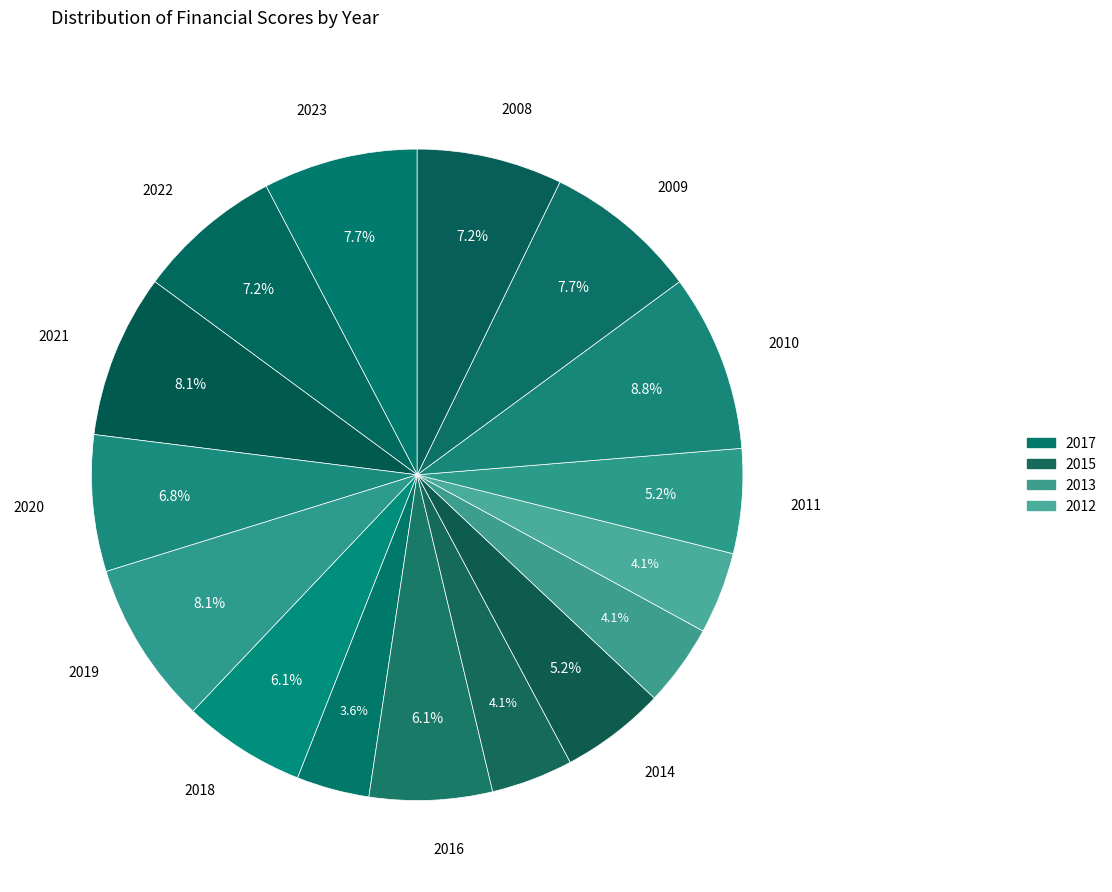

To the nearest percent, what is the difference between the largest and smallest slice percentages?

5%